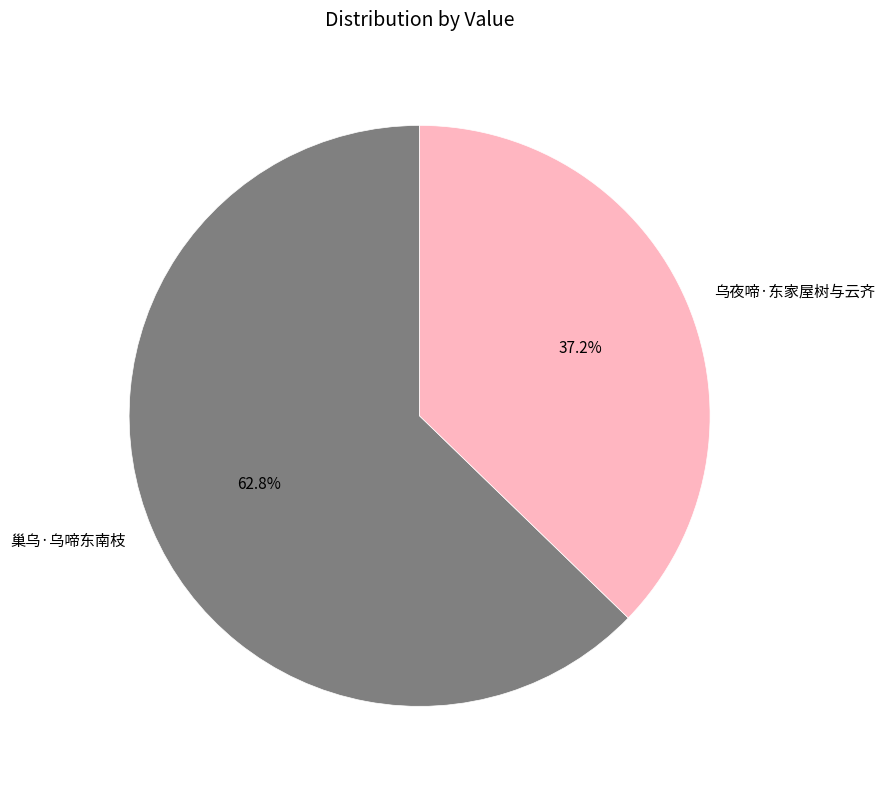

How many segments does this pie chart have?

2